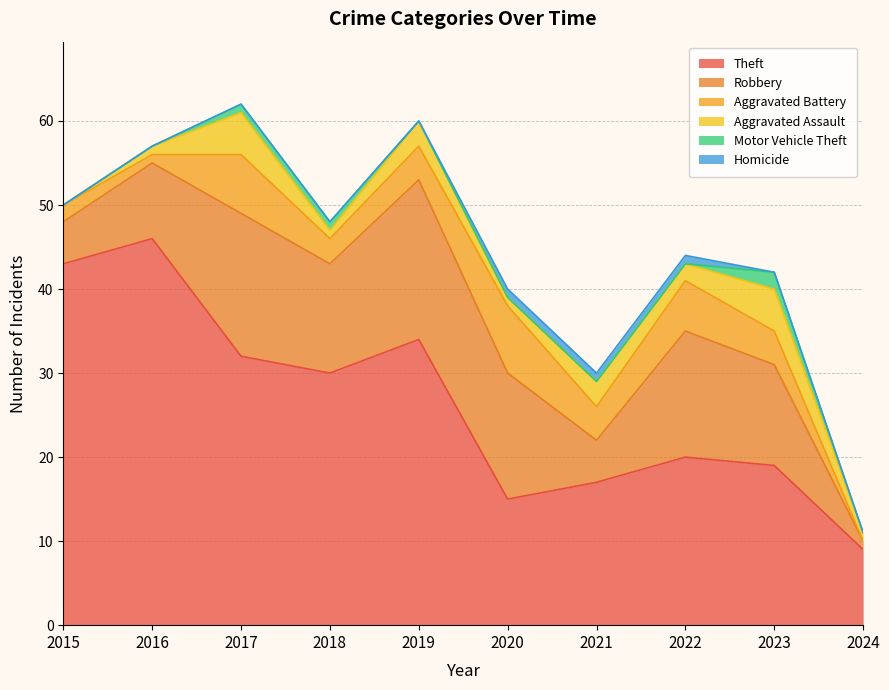

Reading left to right, transcribe all the data shown in this chart.

Theft: 43	46	32	30	34	15	17	20	19	9
Robbery: 5	9	17	13	19	15	5	15	12	1
Aggravated Battery: 2	1	7	3	4	8	4	6	4	0
Aggravated Assault: 0	1	5	1	3	1	3	2	5	1
Motor Vehicle Theft: 0	0	1	1	0	0	0	0	2	0
Homicide: 0	0	0	0	0	1	1	1	0	0